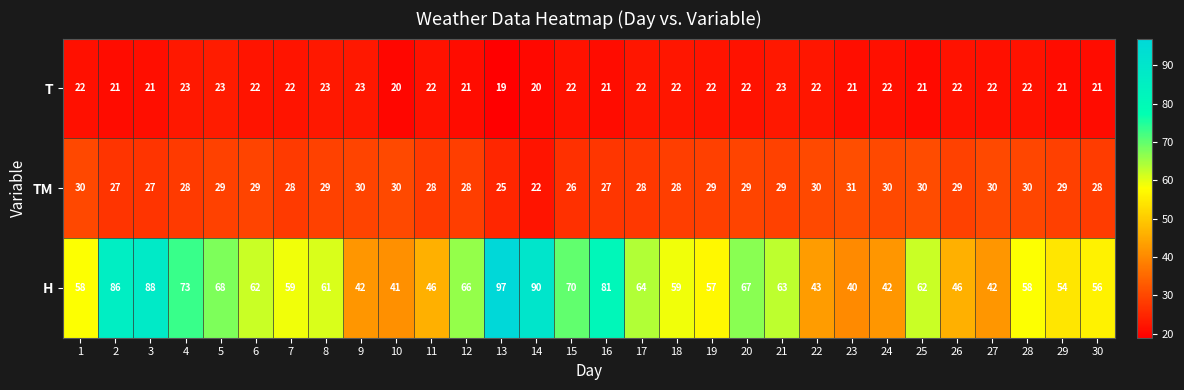

At which category does the chart reach its minimum across all series?

13